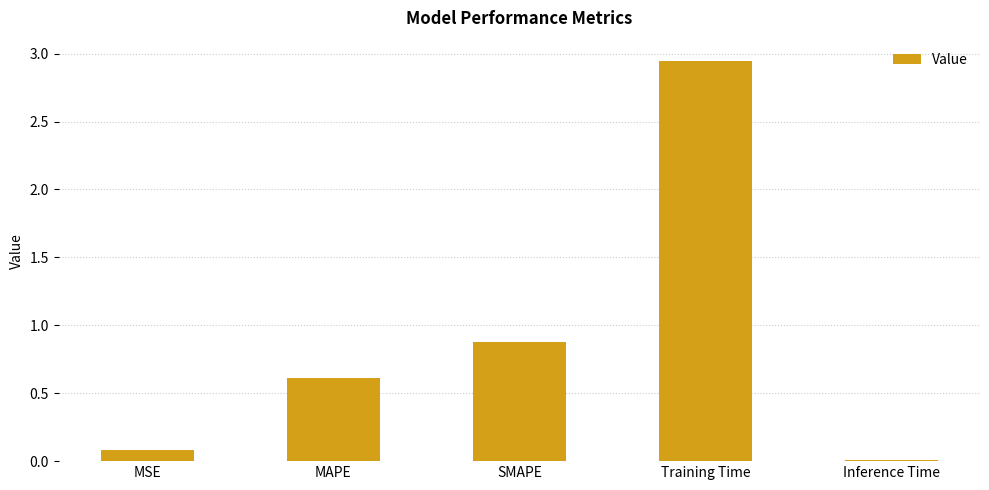

The value at SMAPE is 0.3. True or false?

False